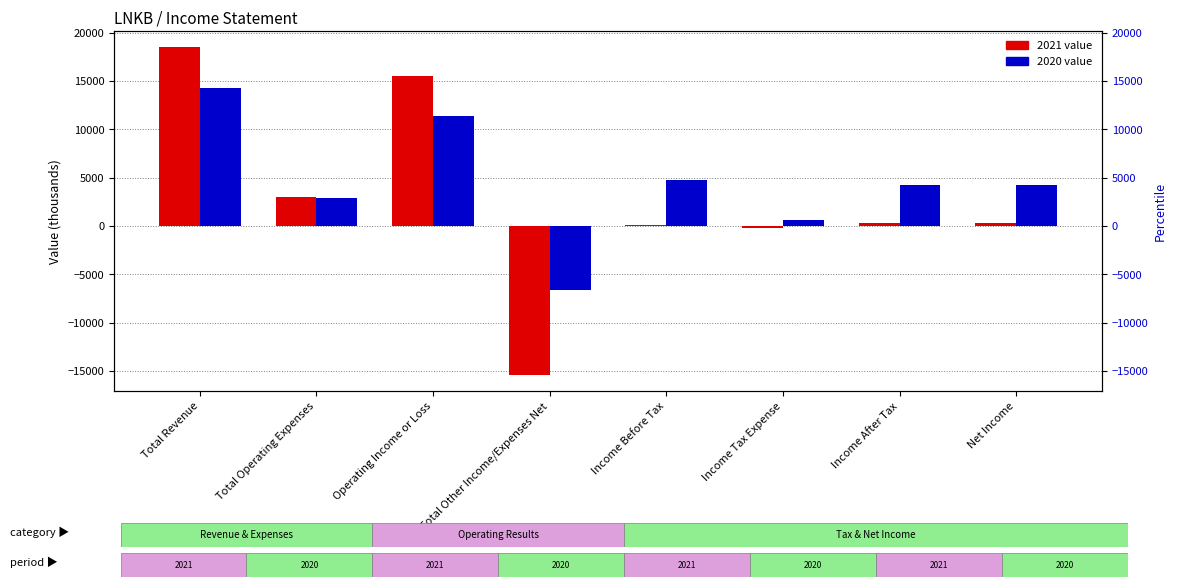

Which series has the largest total across all categories?

2020 (percentile rank within sample)